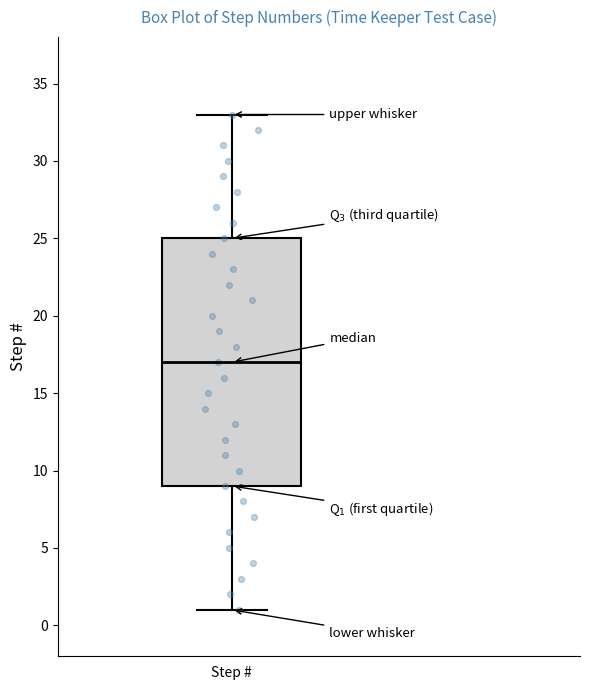

Where is the lower edge of the box for Step # on the y-axis? The values are not printed on the chart, so give them approximately, as read against the axis.

9